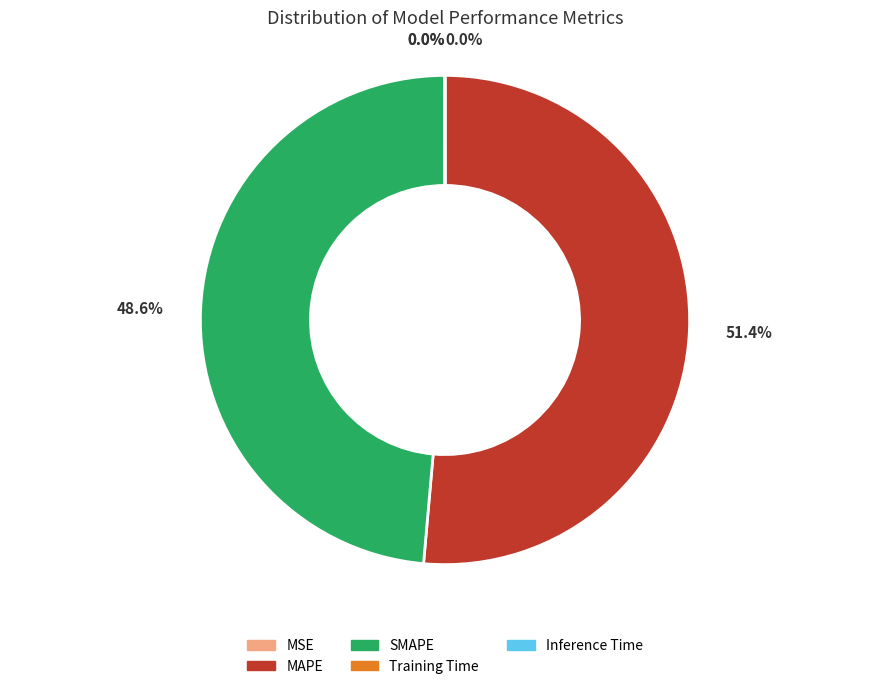

To the nearest percent, what portion does MAPE represent?

51%